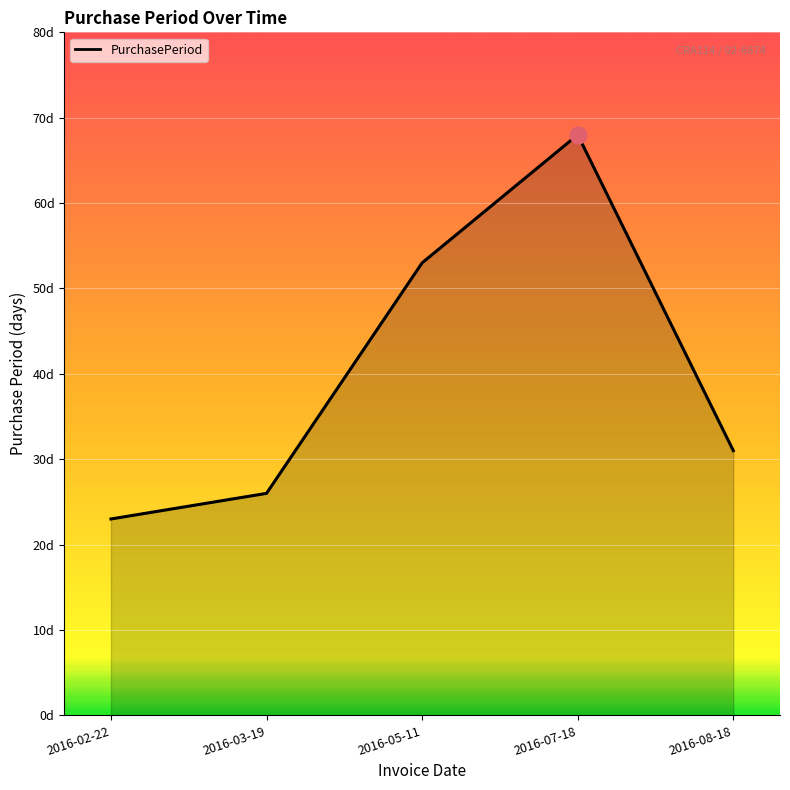

Rank the categories by value from lowest to highest.

2016-02-22, 2016-03-19, 2016-08-18, 2016-05-11, 2016-07-18